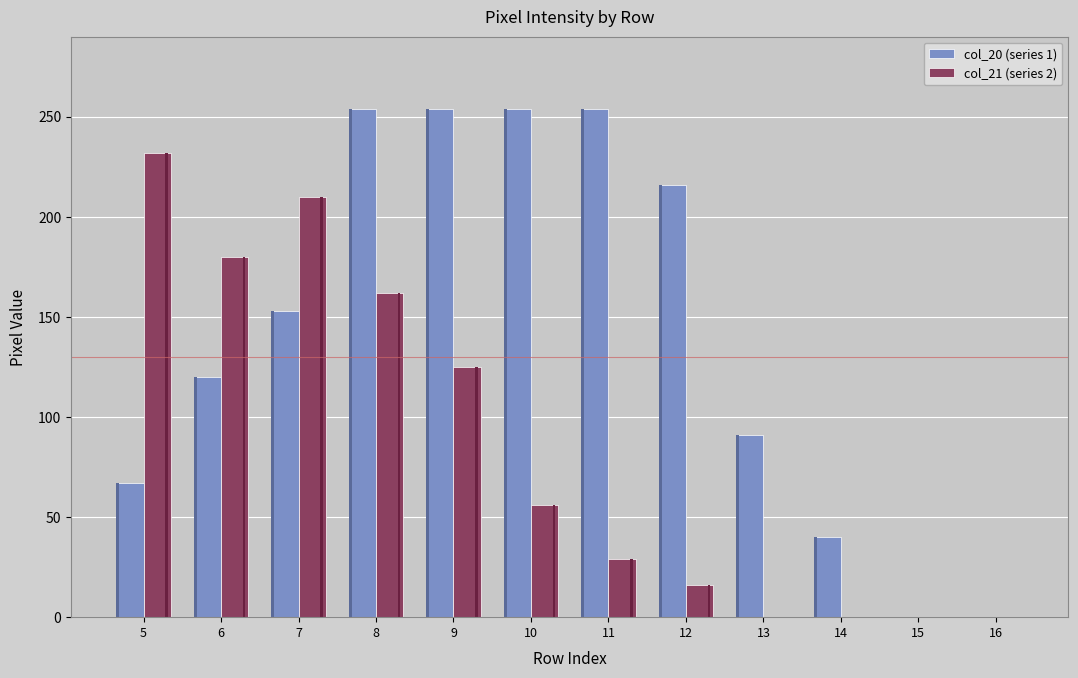

How many values in the col_21 (series 2) series exceed 56?

5